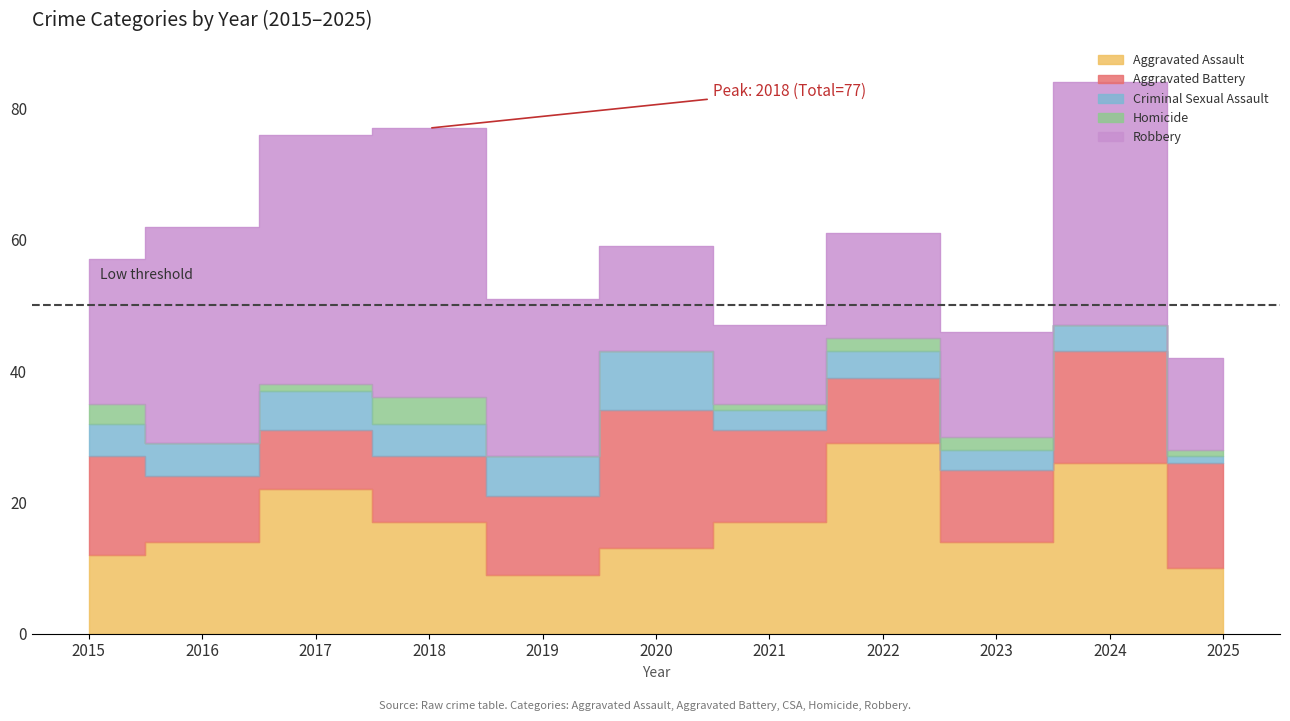

What is the total value across all series at 2016?

62